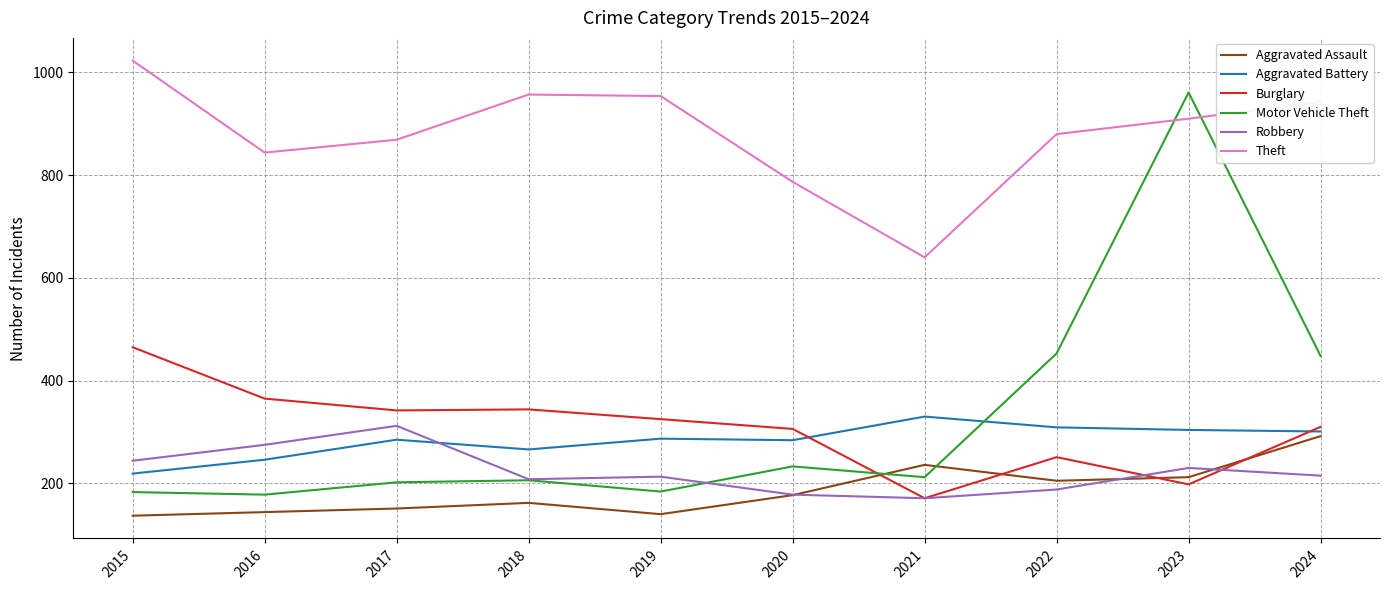

True or false: Robbery has a value of 376 at 2024.

False